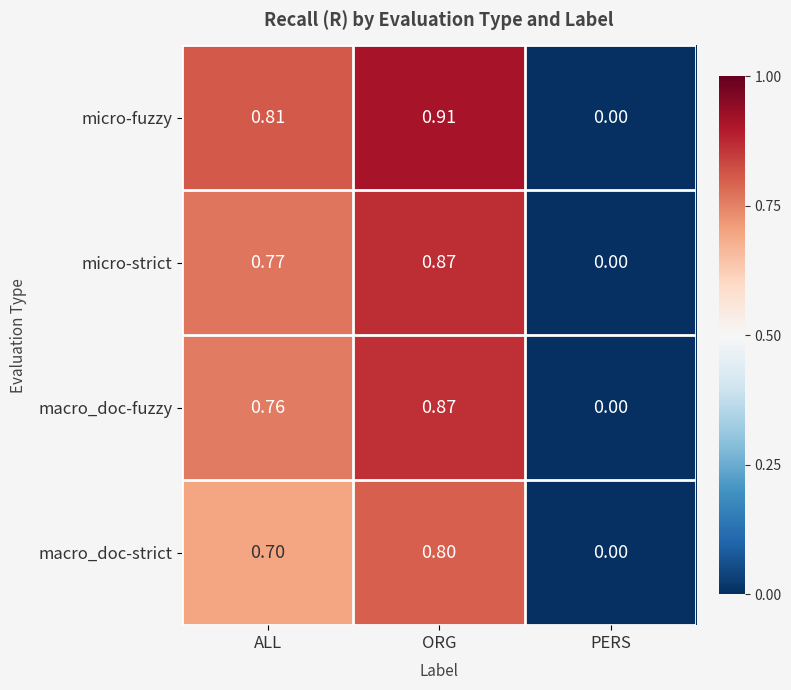

Which label corresponds to the smallest value in the chart?

PERS